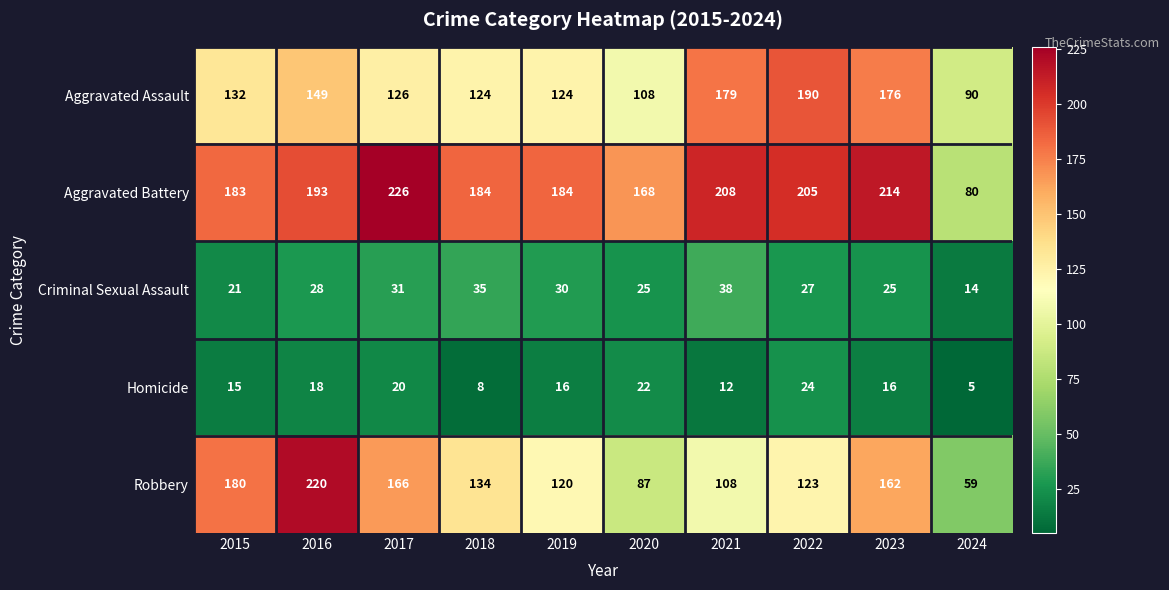

Which series changed the most between 2017 and 2023?

Aggravated Assault